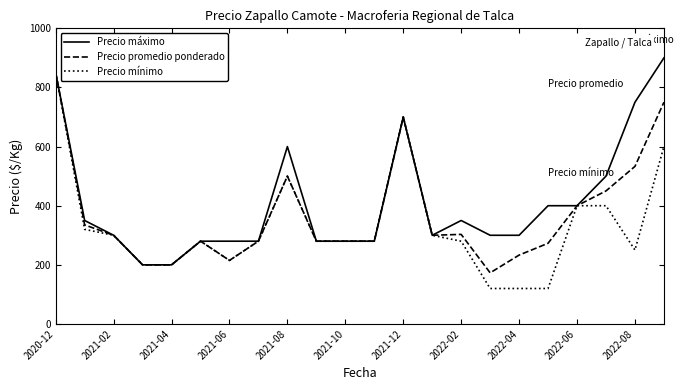

What is the smallest value displayed?

120